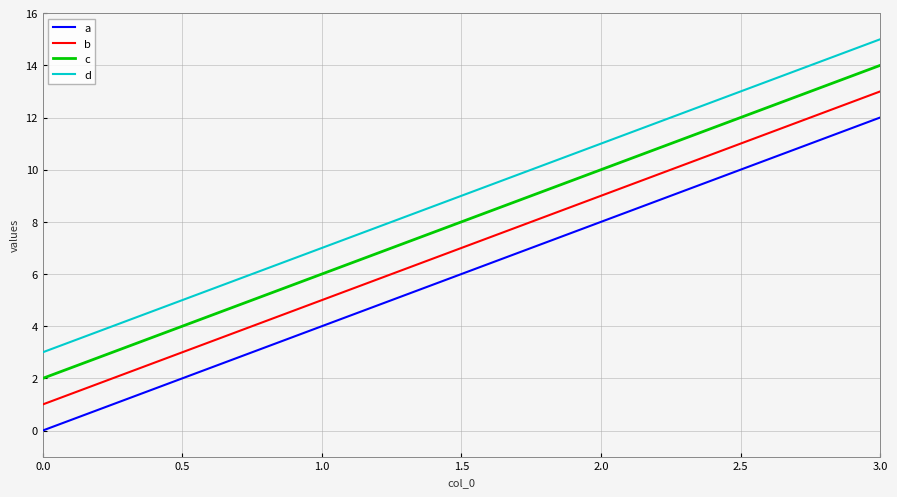

True or false: a and c intersect in this chart.

False